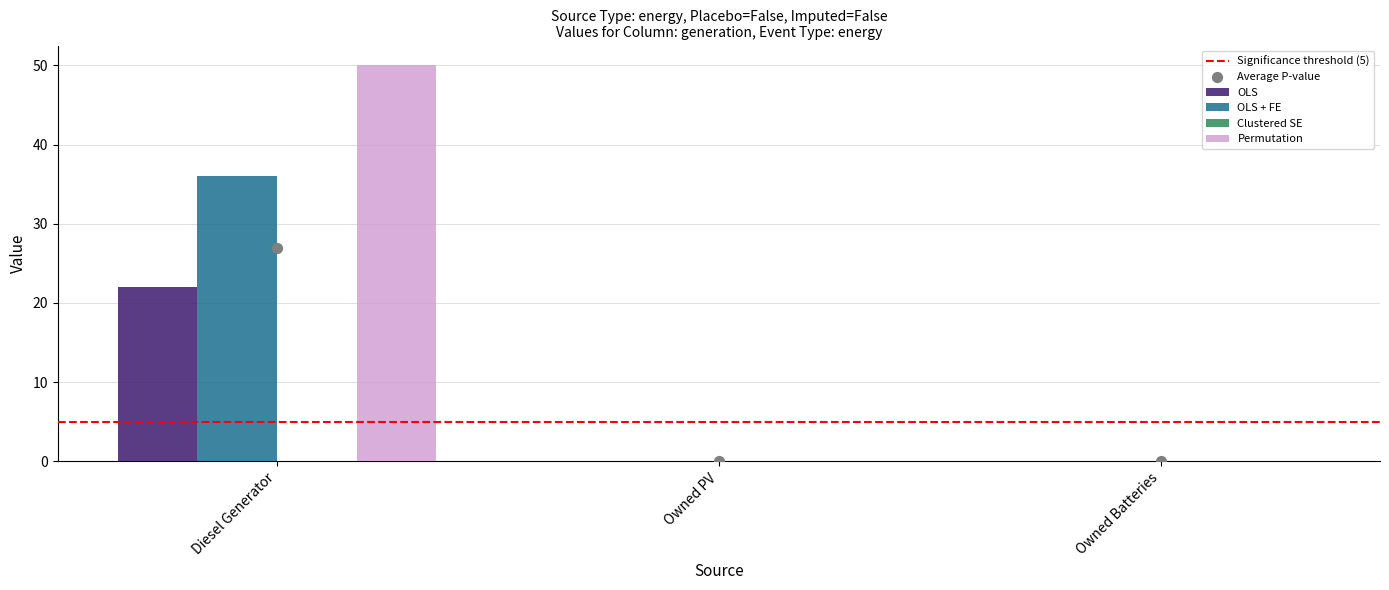

Which series has the largest total across all categories?

Permutation